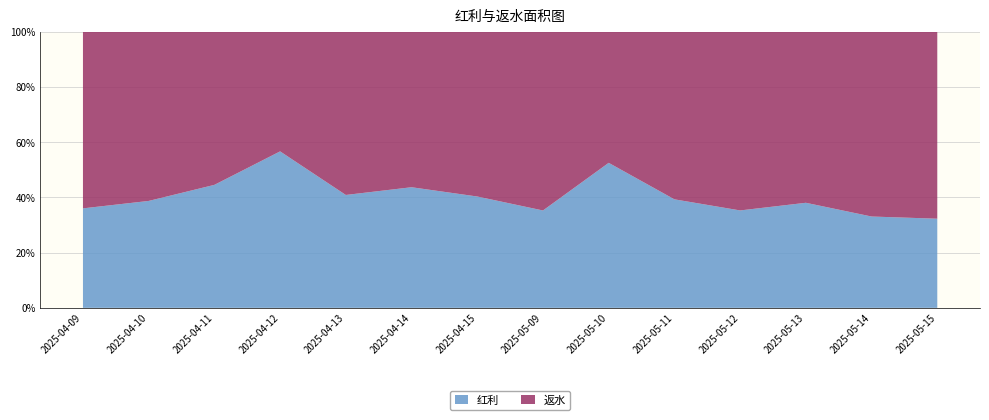

Reading right to left, what are all the values shown in this chart?

红利: 115880.0	127783.3	130120.4	138731.1	142011.1	274397.7	126874.4	129551.2	134794.3	146912.9	250756.5	124410.2	139431.7	124437.0
返水: 242875.4	258344.4	211681.4	254304.7	219176.2	247842.0	232731.0	191552.0	173633.3	212267.0	191554.2	154768.6	220499.1	220764.7